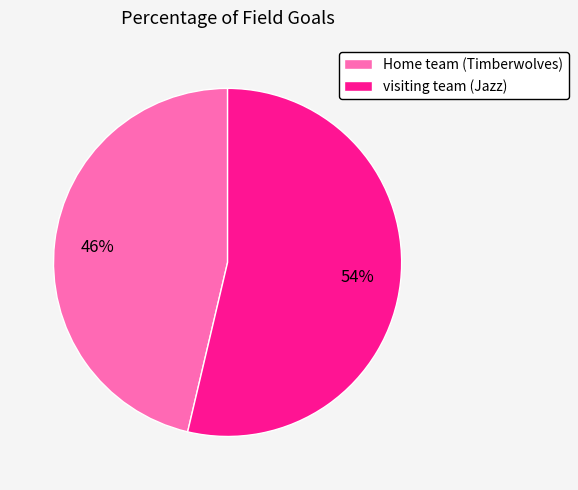

How many slices are in this pie chart?

2